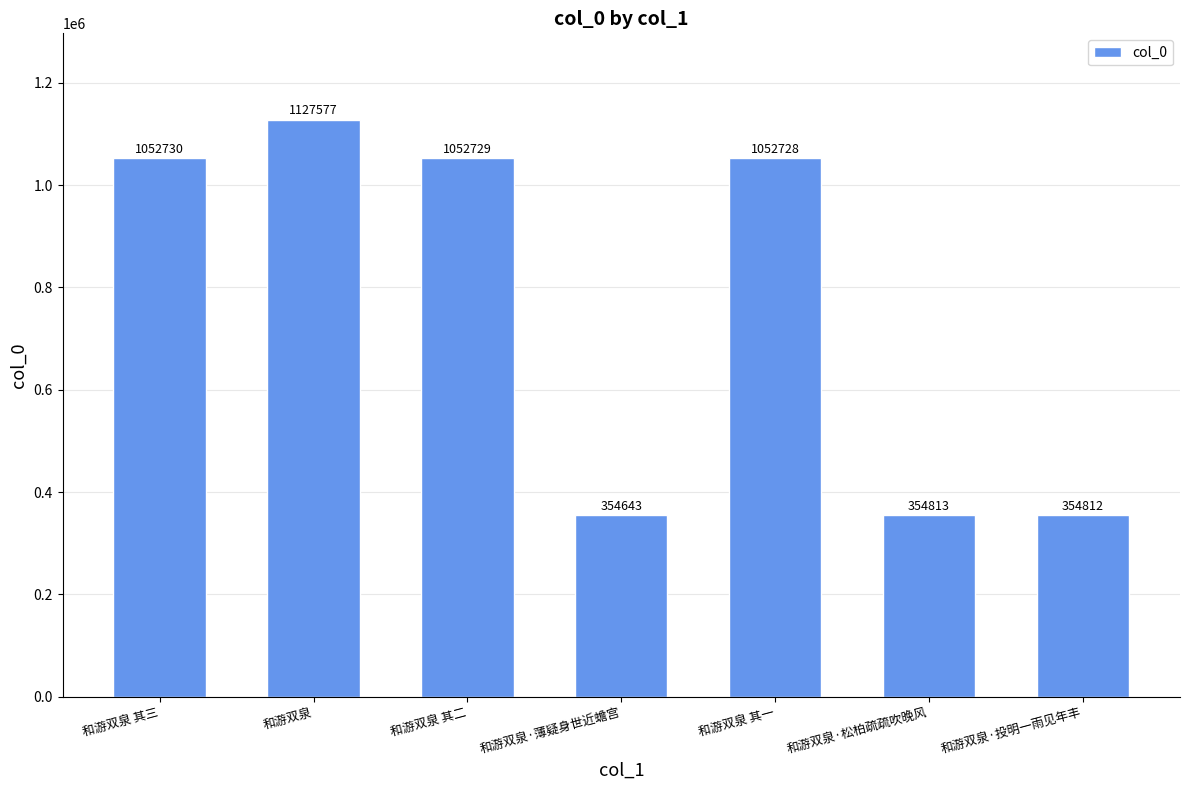

Reading right to left, list all the values displayed in this chart.

354812	354813	1052728	354643	1052729	1127577	1052730